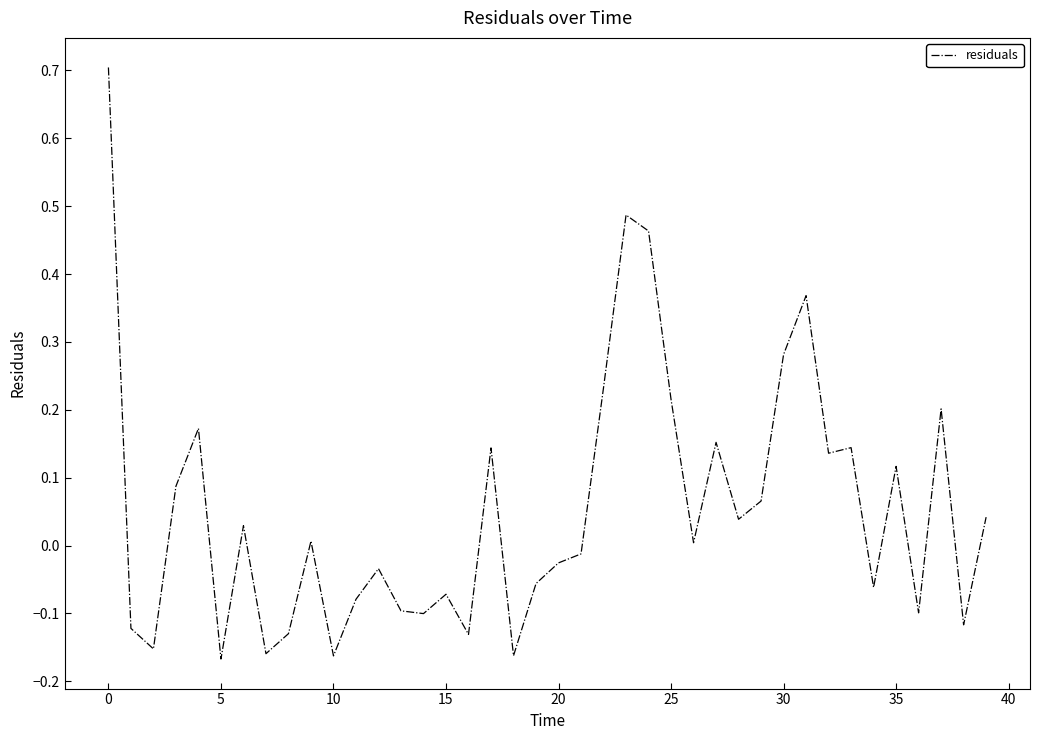

What is the maximum value shown in the chart?

0.7